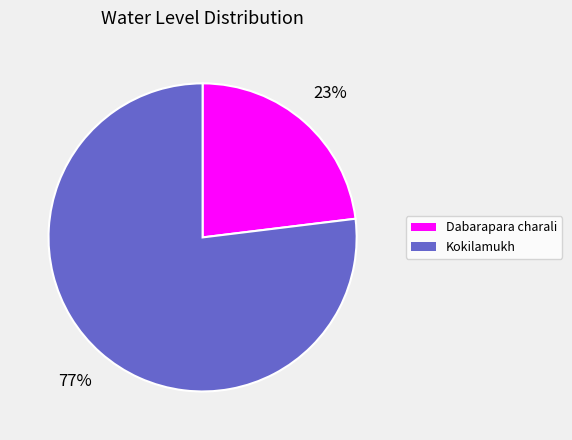

Is the sum of Kokilamukh and Dabarapara charali greater than half?

Yes